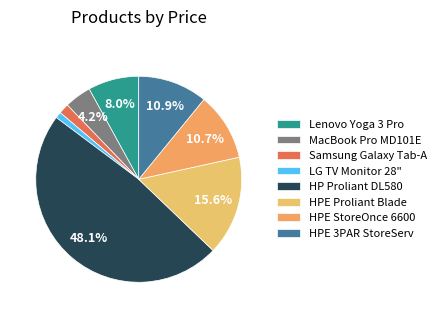

To the nearest percent, what is the average slice percentage?

12%